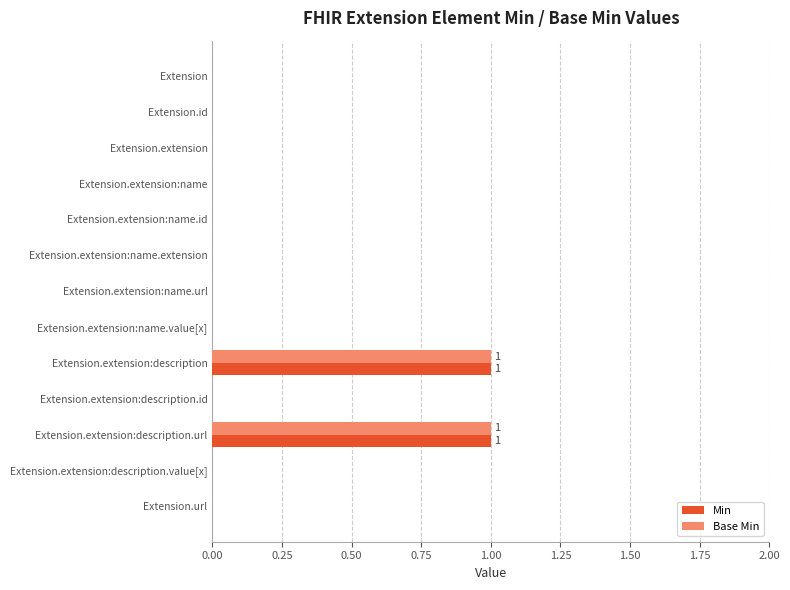

Is it true that Base Min equals 0 at Extension?

True